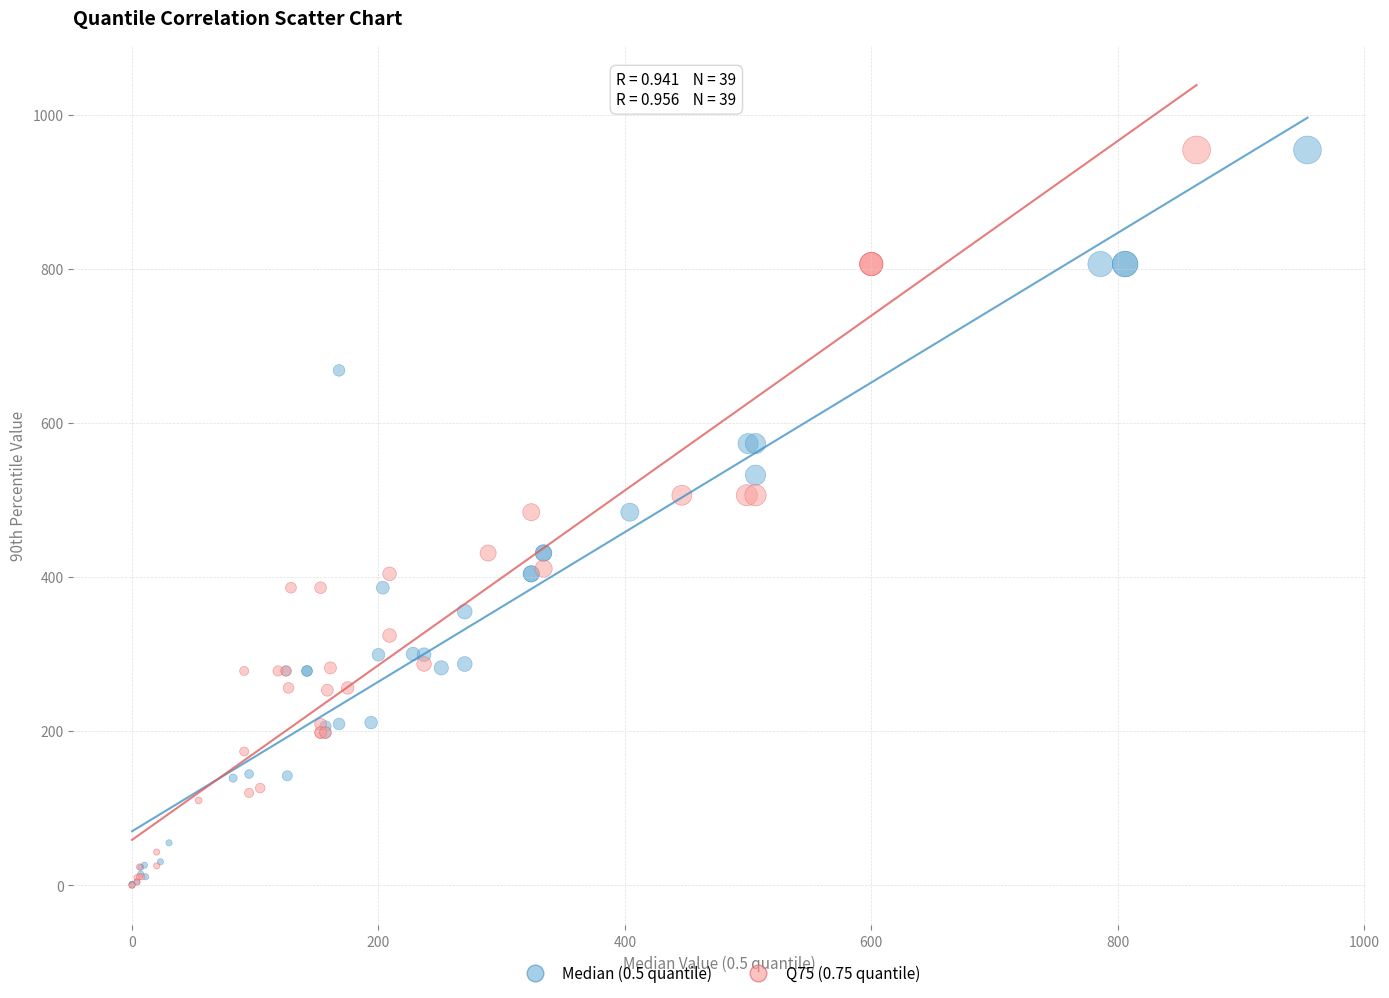

Which series has the widest spread of Y values?

Q75 (0.75 quantile)